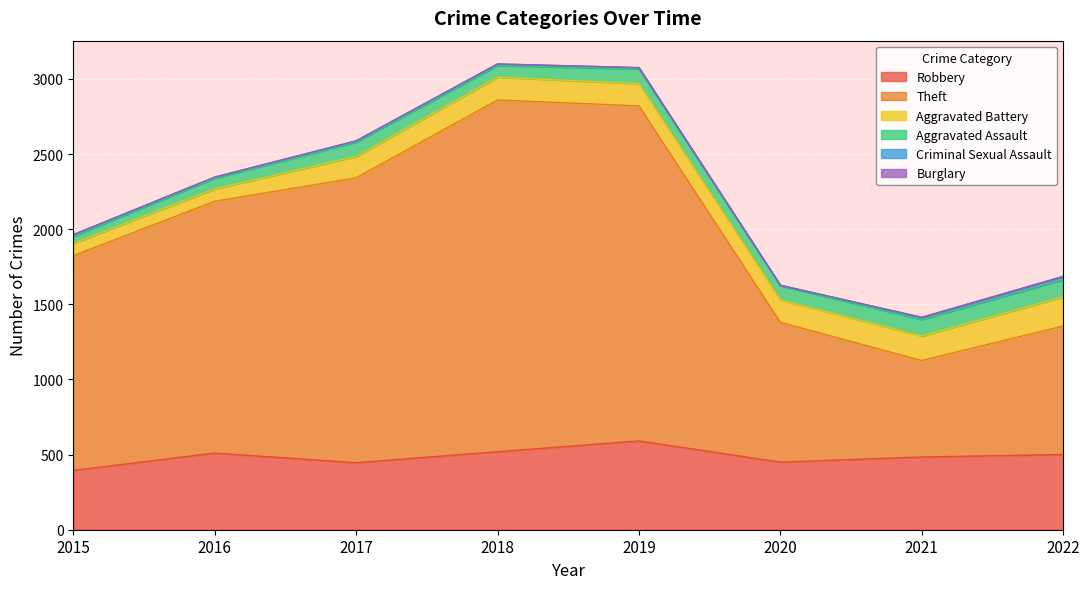

Is it true that Burglary equals 0 at 2018?

True